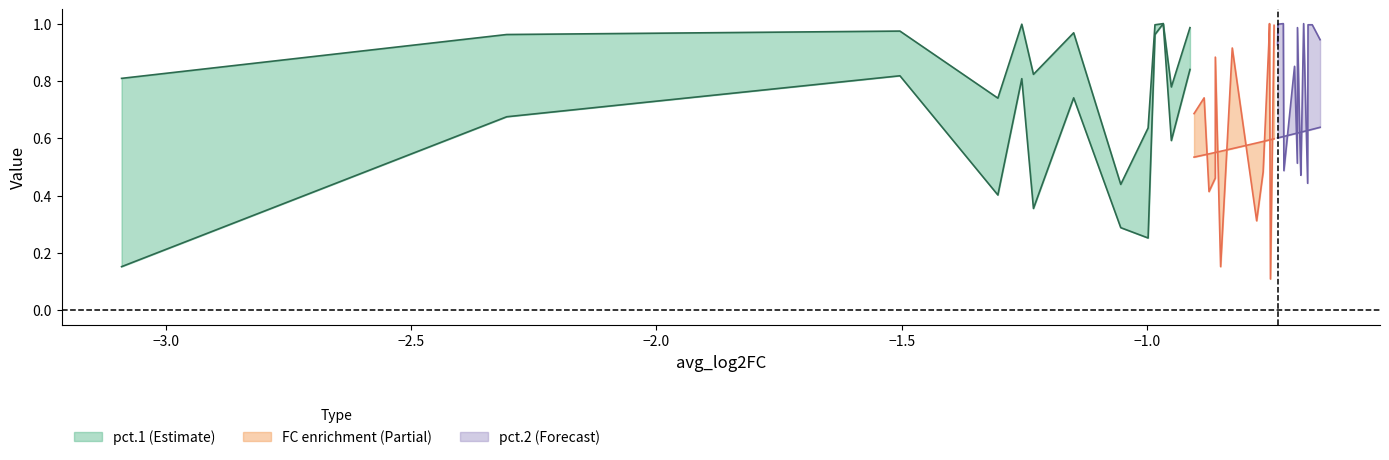

Where is the first local minimum for pct.1?

3